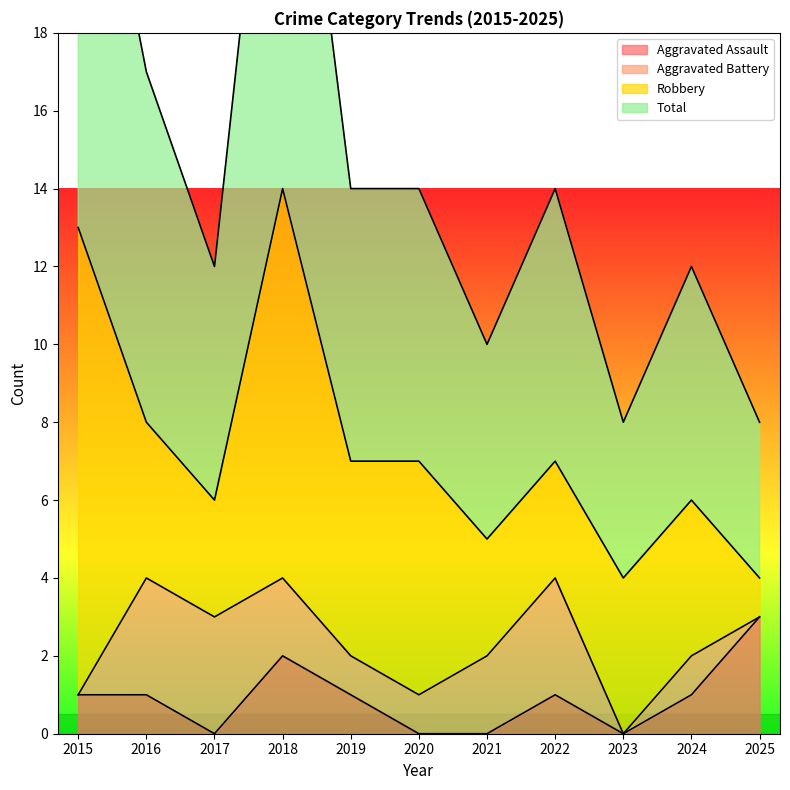

In Total, how many points are higher than both neighbors (excluding endpoints)?

3